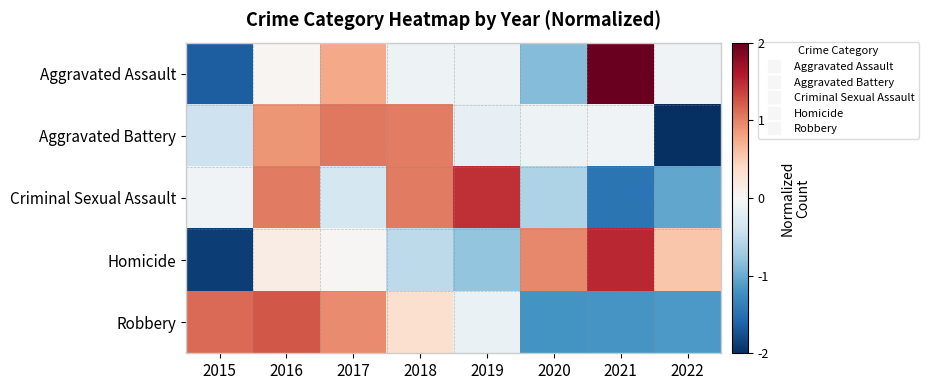

Reading left to right, extract all data points from this chart.

Aggravated Assault: 2015=-1.6	2016=0.0	2017=0.8	2018=-0.1	2019=-0.1	2020=-0.9	2021=2.0	2022=-0.1
Aggravated Battery: 2015=-0.4	2016=0.9	2017=1.1	2018=1.0	2019=-0.2	2020=-0.1	2021=-0.1	2022=-2.2
Criminal Sexual Assault: 2015=-0.1	2016=1.0	2017=-0.3	2018=1.0	2019=1.5	2020=-0.6	2021=-1.5	2022=-1.0
Homicide: 2015=-1.9	2016=0.2	2017=0.0	2018=-0.5	2019=-0.8	2020=1.0	2021=1.5	2022=0.6
Robbery: 2015=1.1	2016=1.2	2017=1.0	2018=0.3	2019=-0.1	2020=-1.2	2021=-1.2	2022=-1.2